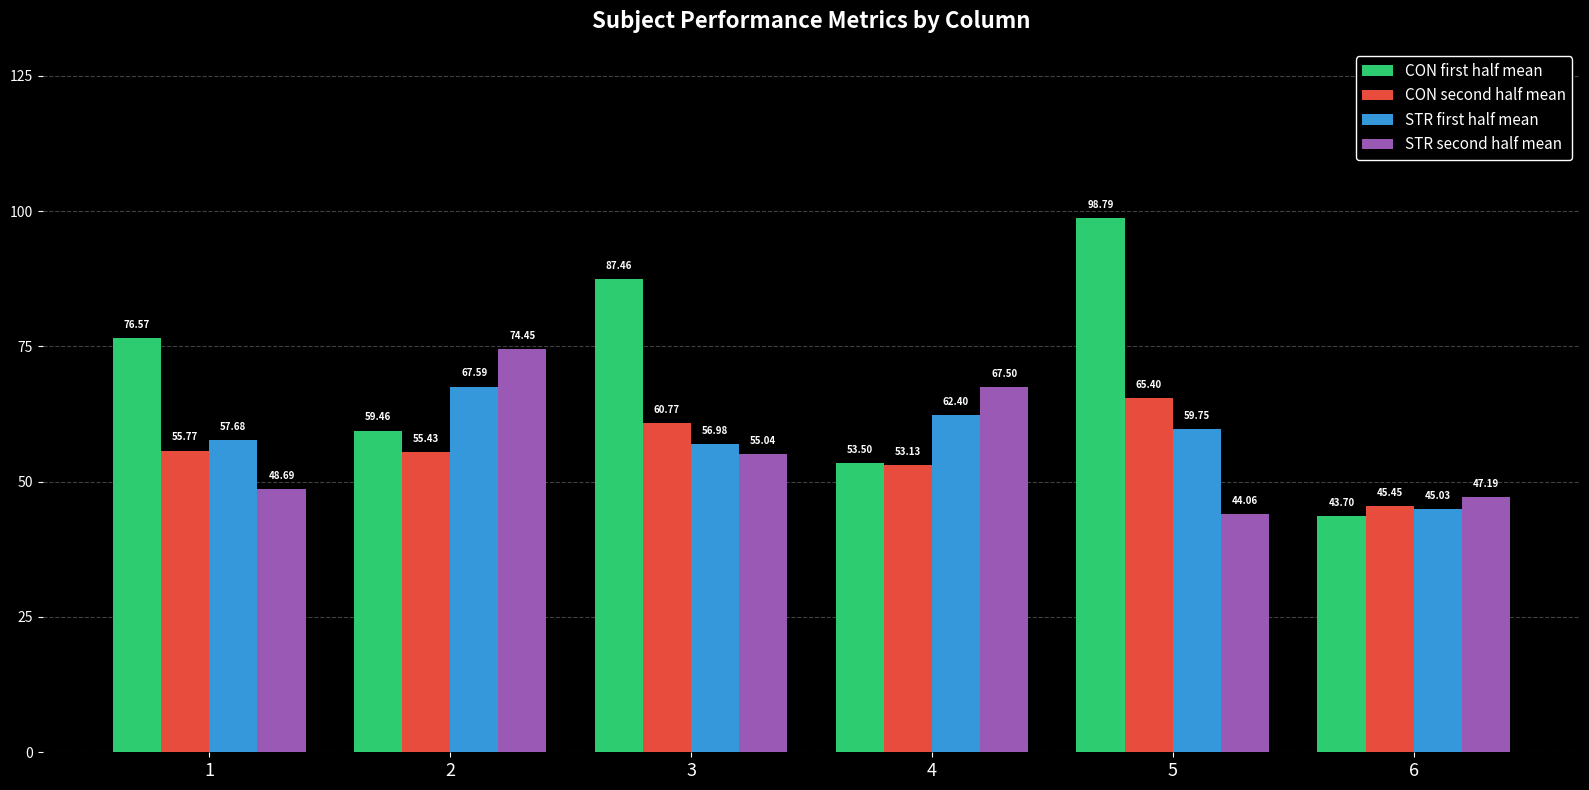

List the series in order of their peak value, lowest first.

CON second half mean, STR first half mean, STR second half mean, CON first half mean